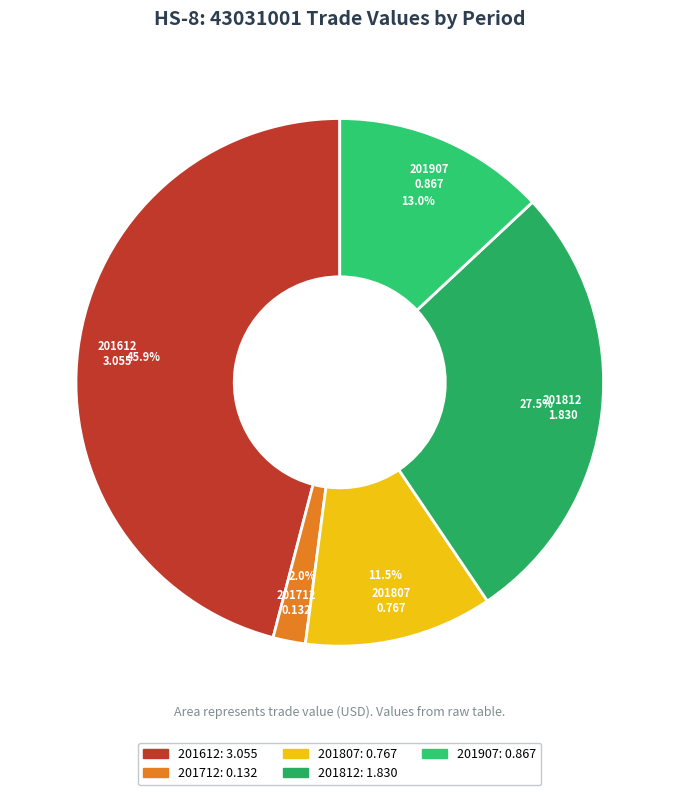

Which has a higher value, 201907 or 201812?

201812